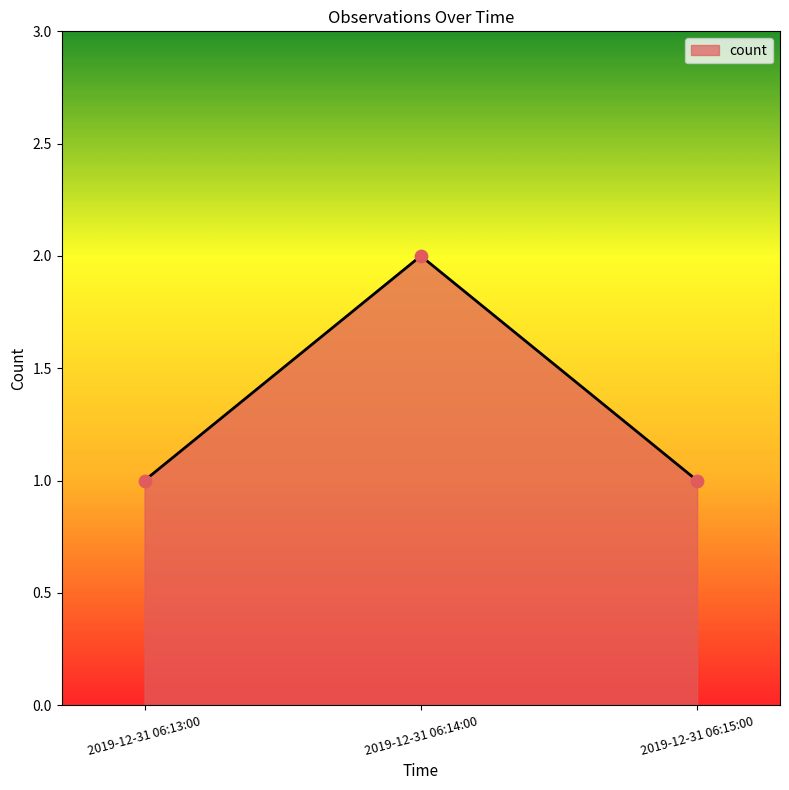

What is the change in value from 2019-12-31 06:14:00 to 2019-12-31 06:15:00?

-1